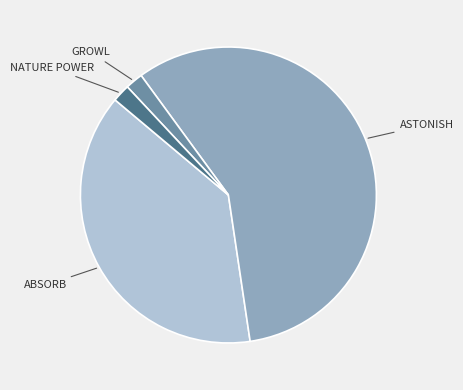

Count the number of slices in the pie.

4